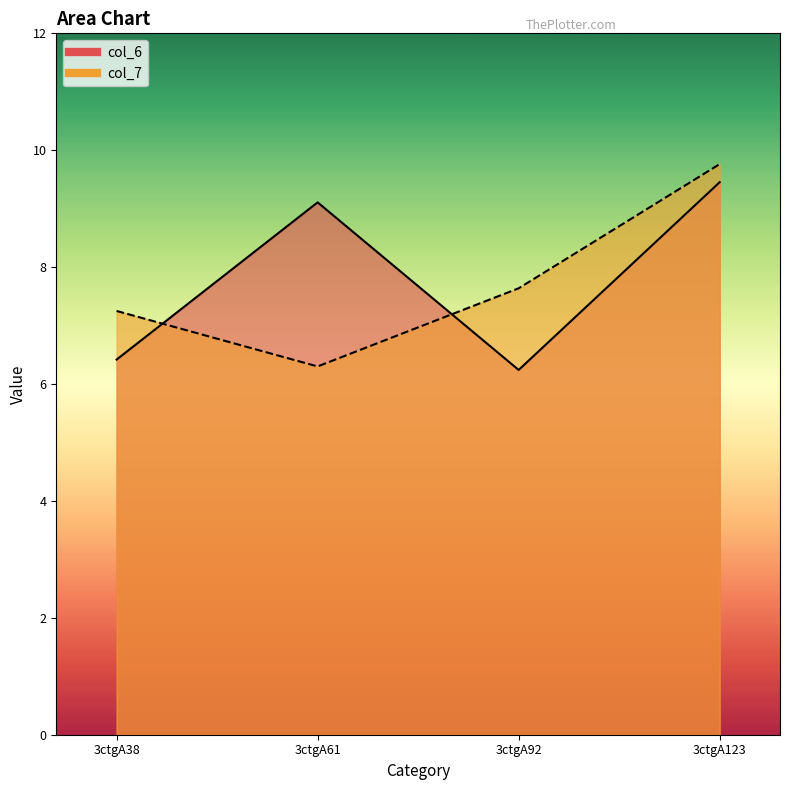

True or false: col_6 has a value of 10.1 at 3ctgA38.

False